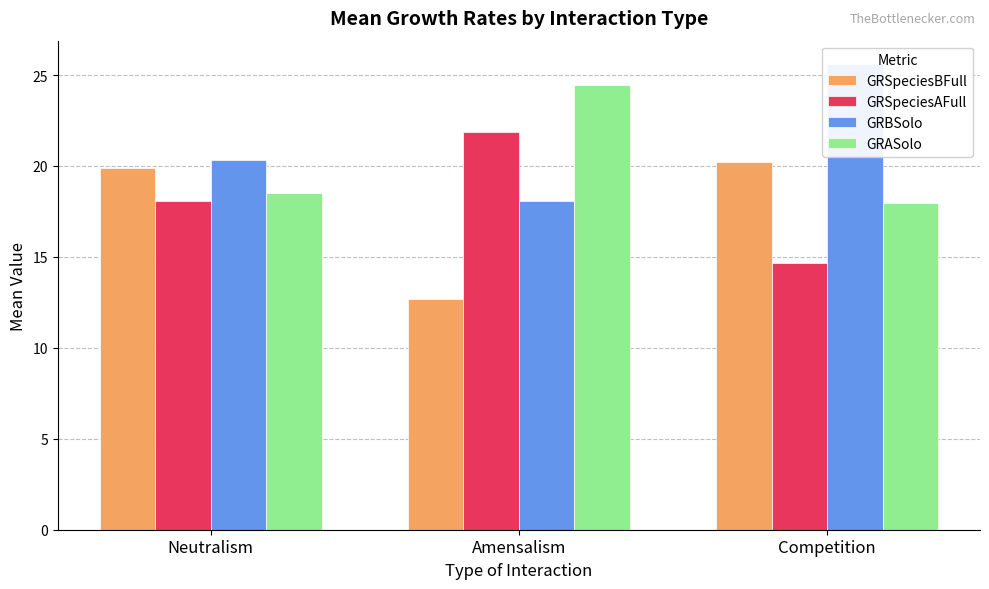

What are all the series names shown in the legend?

GRSpeciesBFull, GRSpeciesAFull, GRBSolo, GRASolo